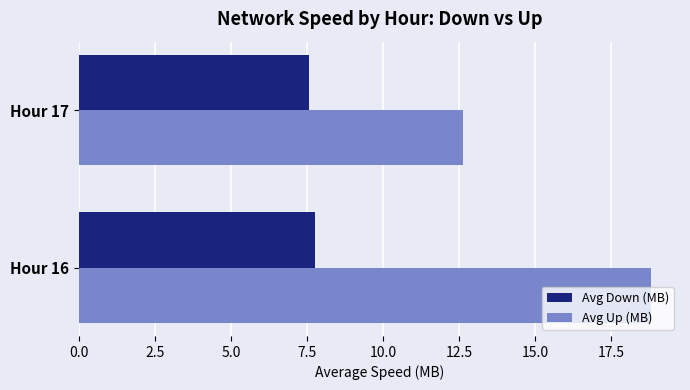

The Avg Up (MB) series shows 18.8 at Hour 16. True or false?

True